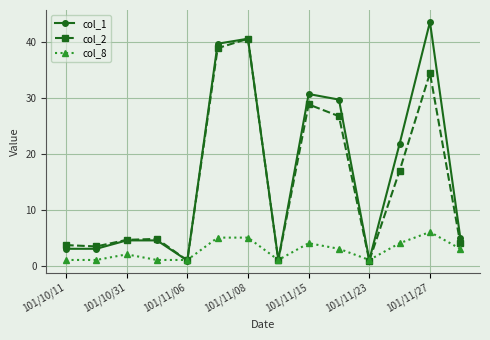

How many intersections are there between col_2 and col_8?

6